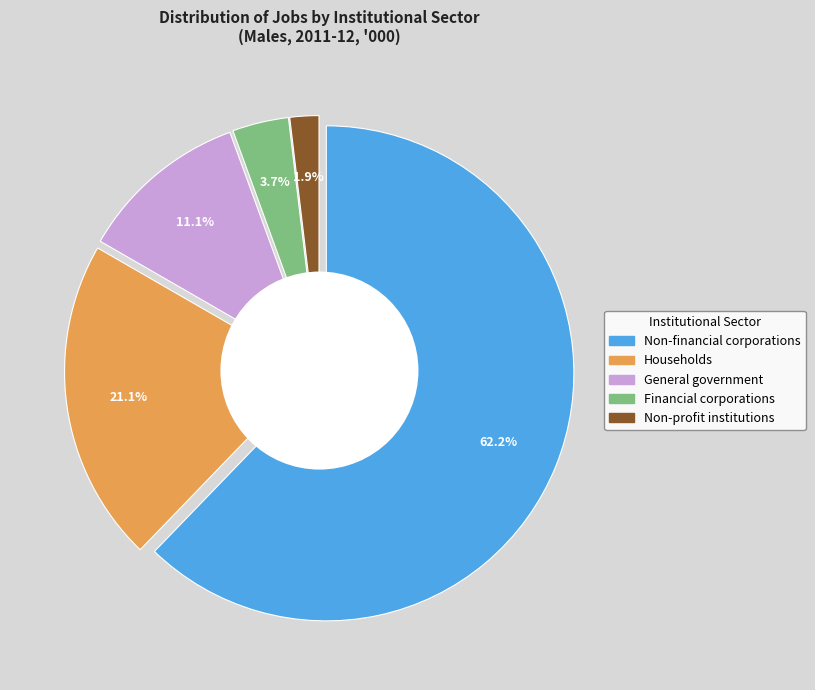

How many slices are in this pie chart?

5